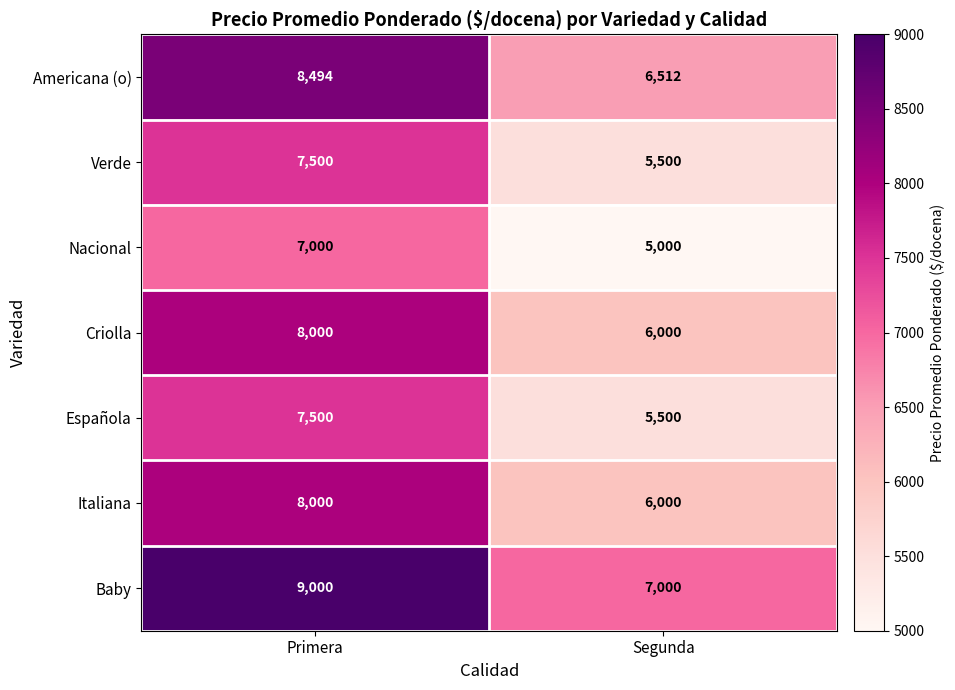

Read the Nacional value at Primera.

7000